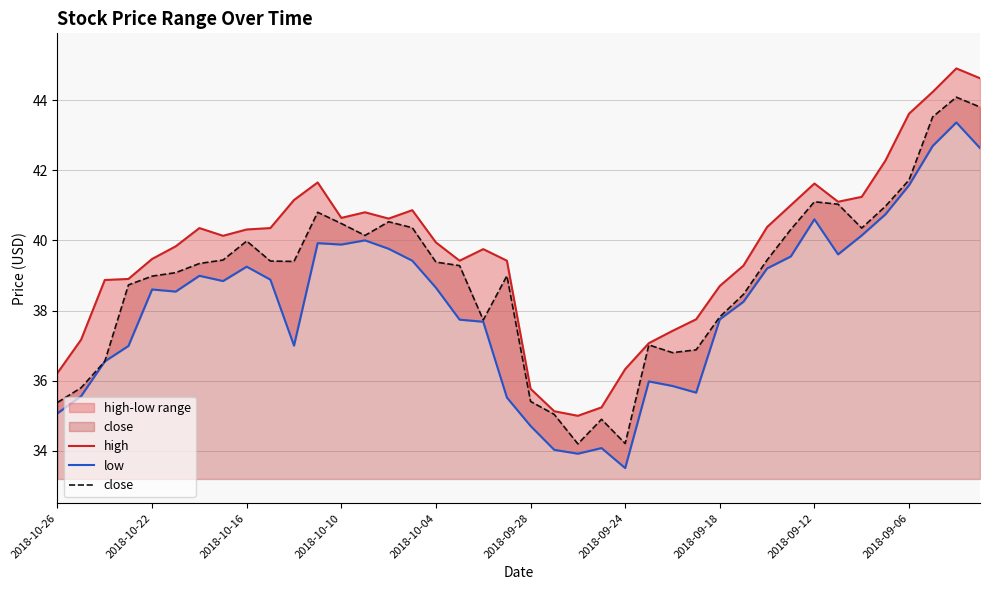

True or false: close has a value of 10.1 at 2018-09-06.

False